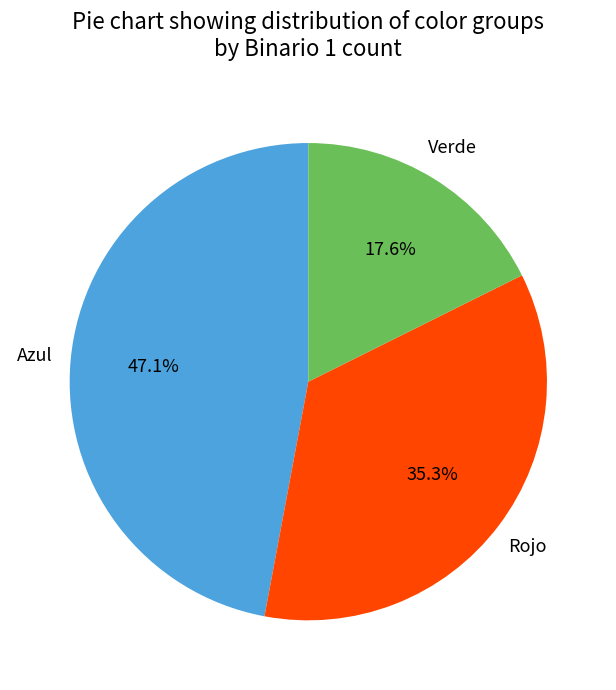

To the nearest percent, what is the difference between the Rojo and Verde slice percentages?

18%